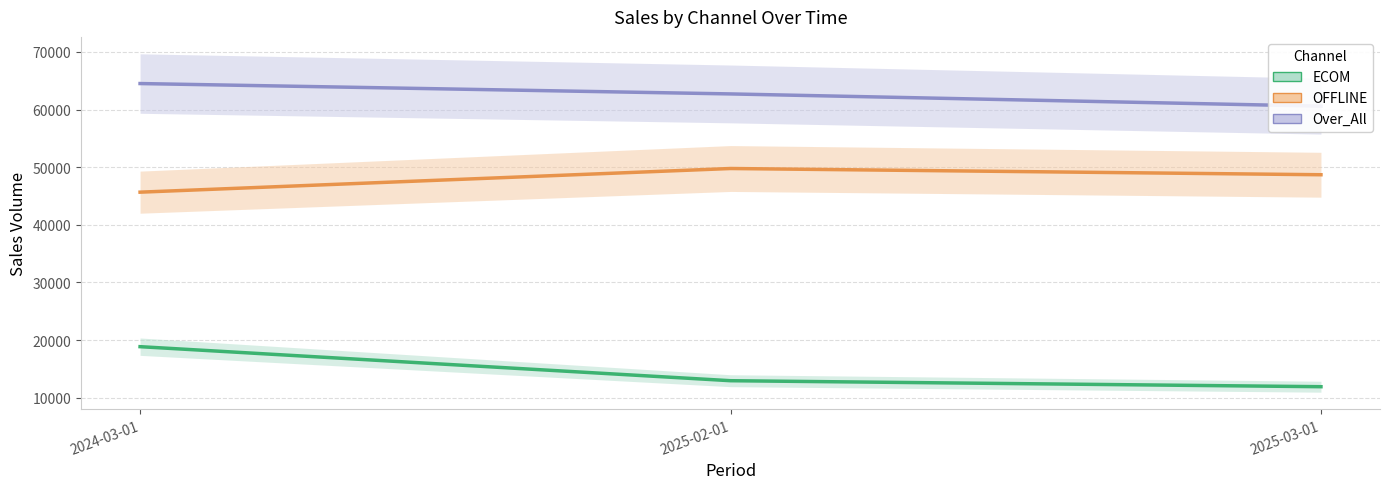

Reading right to left, what are all the values shown in this chart?

ECOM: 11901	12942	18848
OFFLINE: 48681	49763	45657
Over_All: 60582	62705	64505